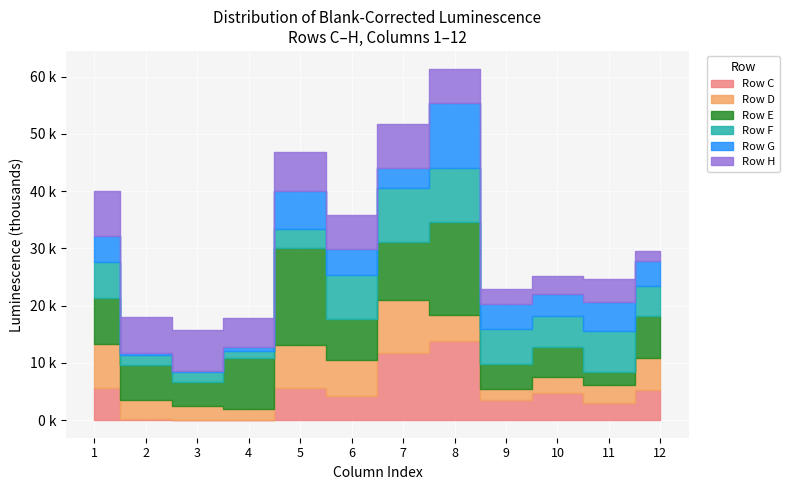

Is it true that Row E equals 4203 at 12?

False